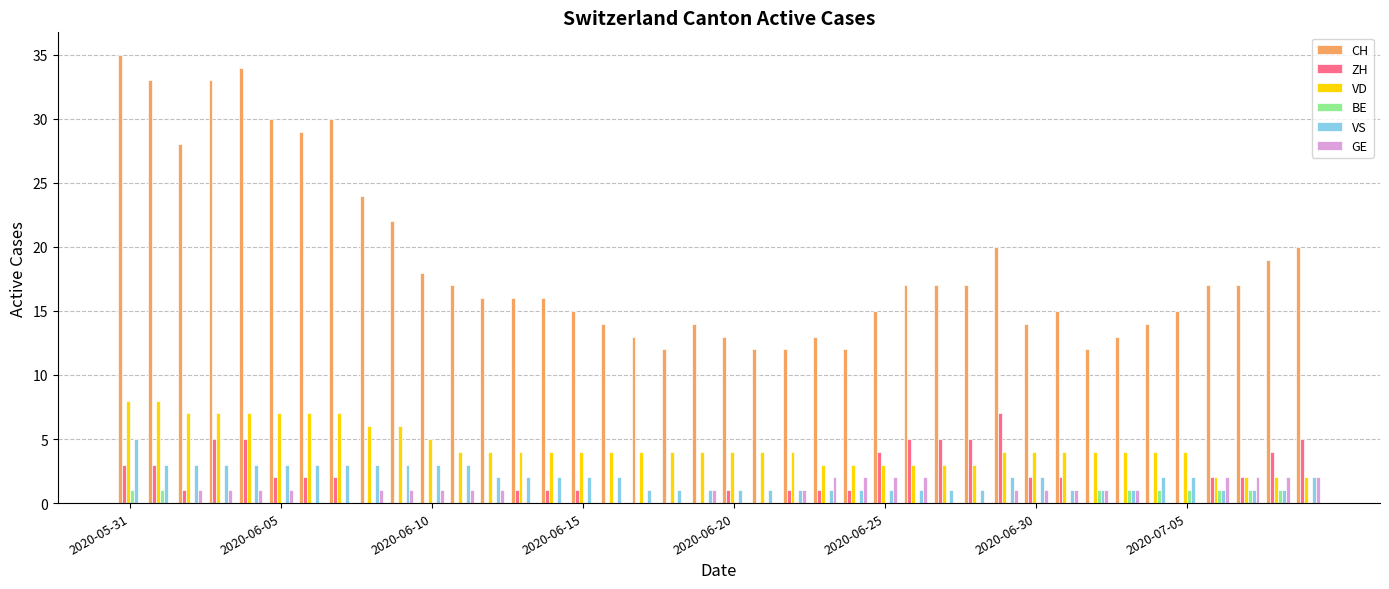

What is the highest value of the VD series?

8